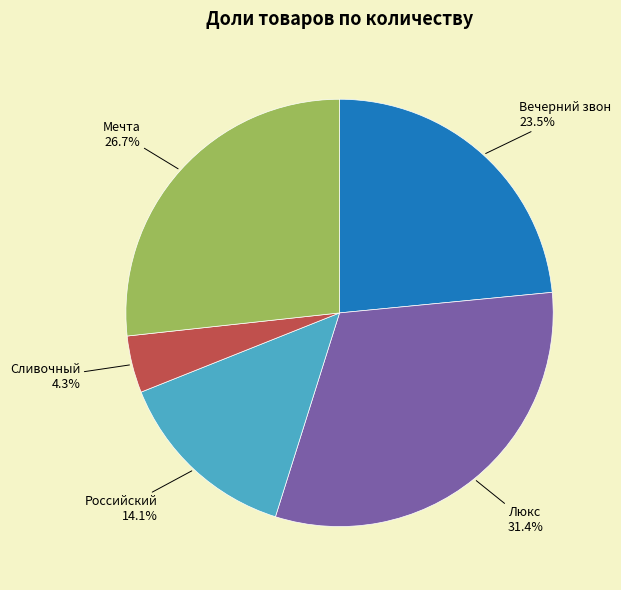

Count the number of slices in the pie.

5